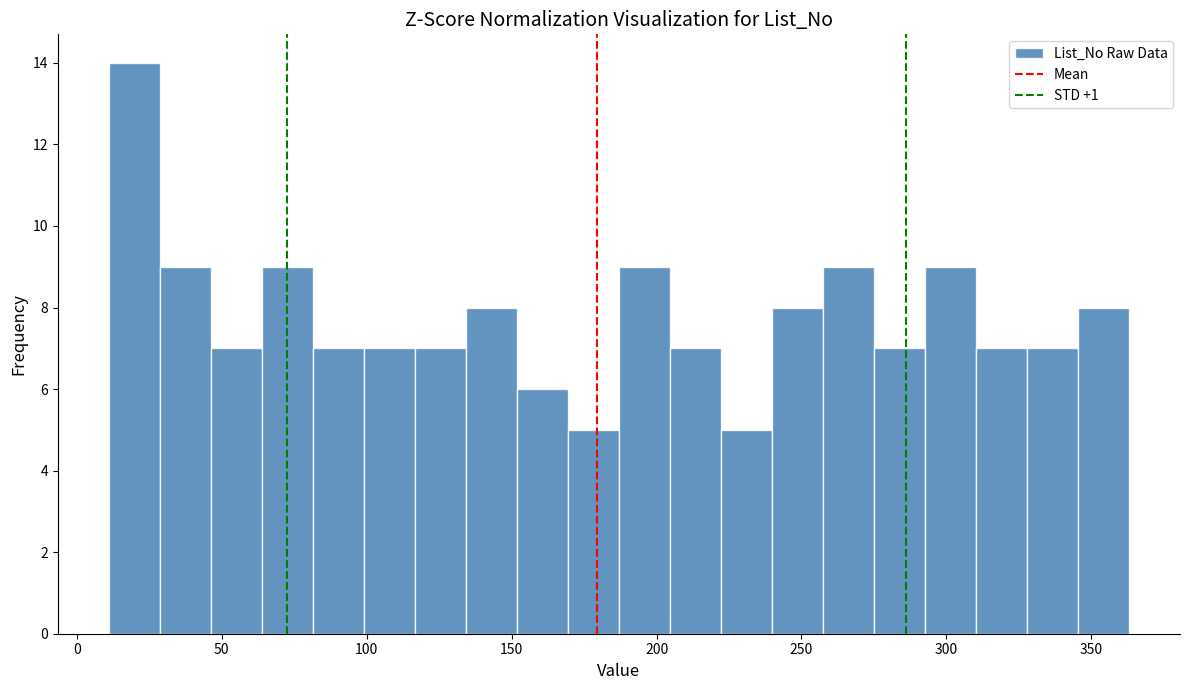

Around what value on the x-axis is the tallest bar? Give the approximate position of its centre, as read against the axis.

20